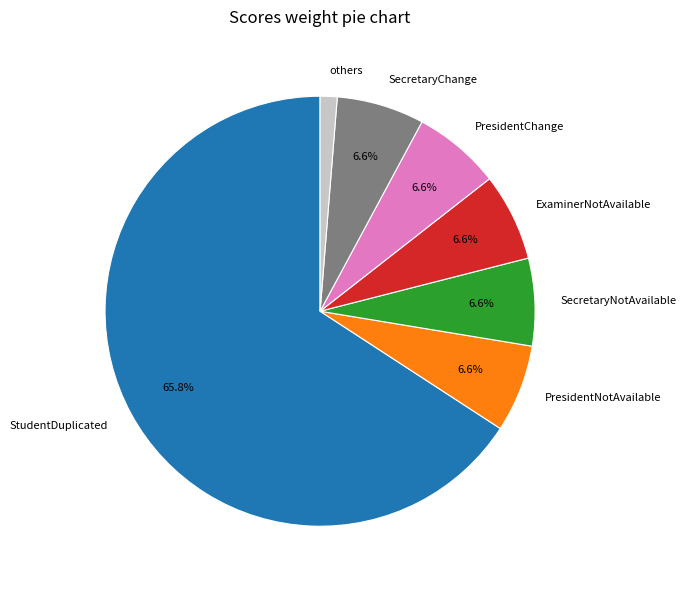

Between StudentDuplicated and PresidentChange, which is larger?

StudentDuplicated